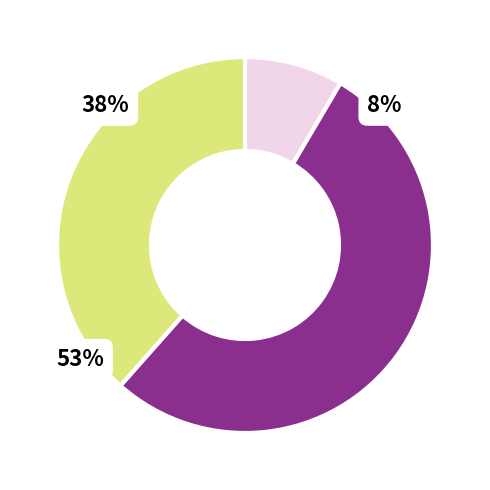

Is 5 the majority of the pie?

No